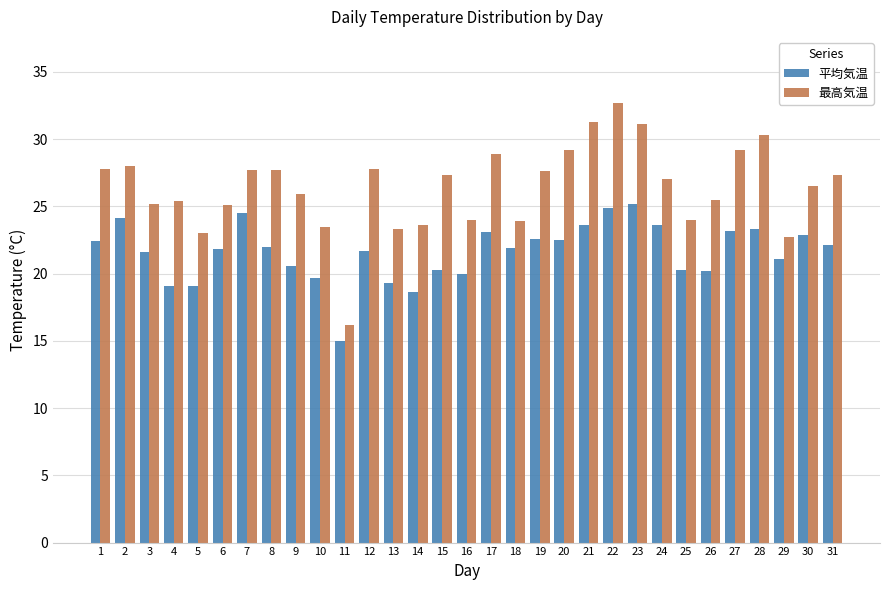

Rank the series at 5 from lowest to highest value.

平均気温, 最高気温